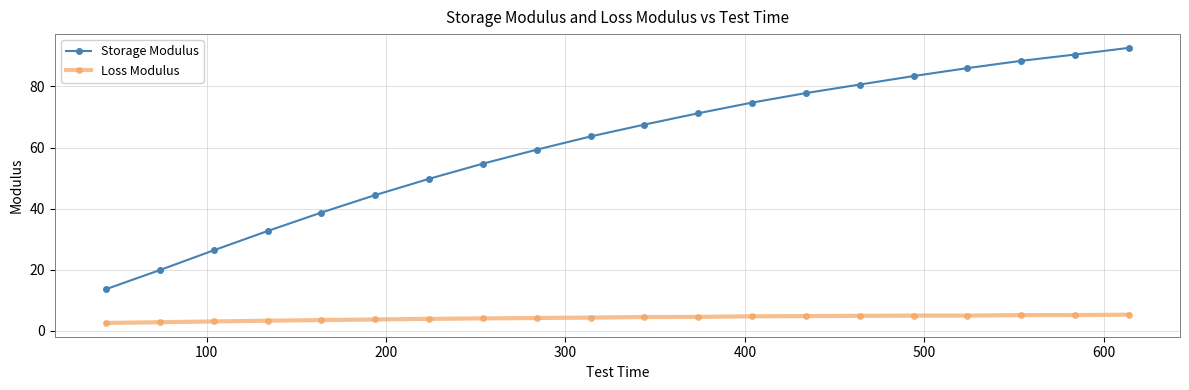

What is the value of the Storage Modulus point at the 8th from the left?

54.7